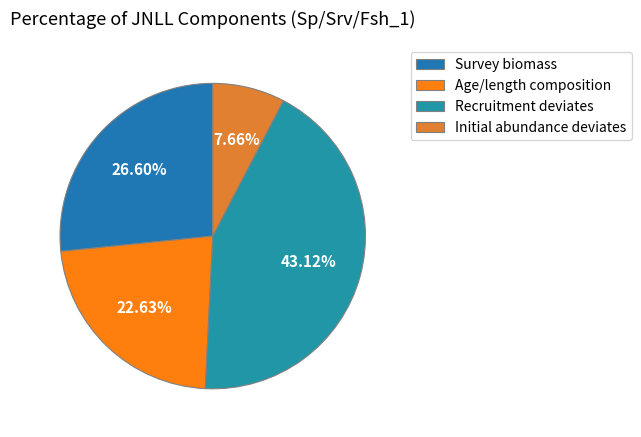

Rank the categories by value from lowest to highest.

Initial abundance deviates, Age/length composition, Survey biomass, Recruitment deviates